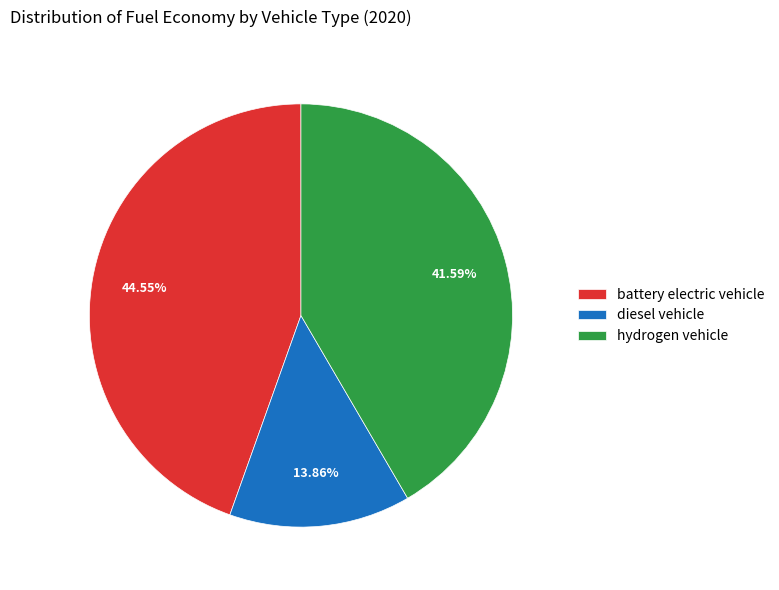

What is the smallest slice in the pie chart?

diesel vehicle